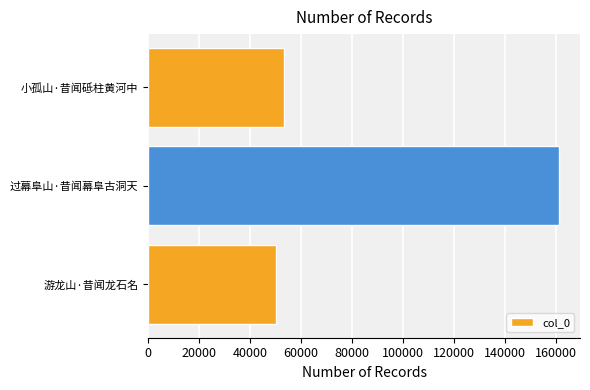

Is it true that the value at 游龙山·昔闻龙石名 is 20605?

False